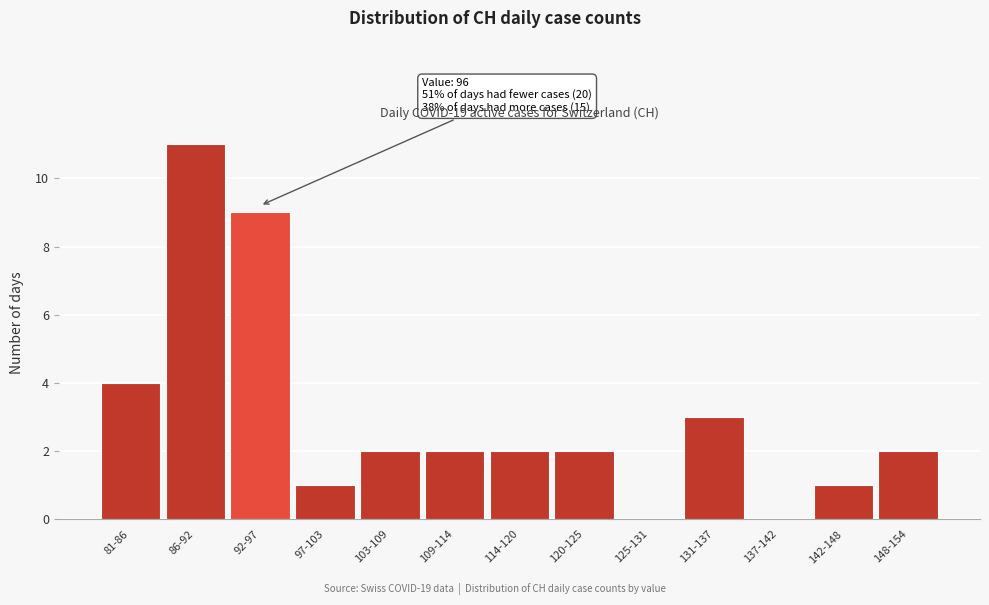

Reading left to right, list all the values displayed in this chart.

81-86=4	86-92=11	92-97=9	97-103=1	103-109=2	109-114=2	114-120=2	120-125=2	125-131=0	131-137=3	137-142=0	142-148=1	148-154=2